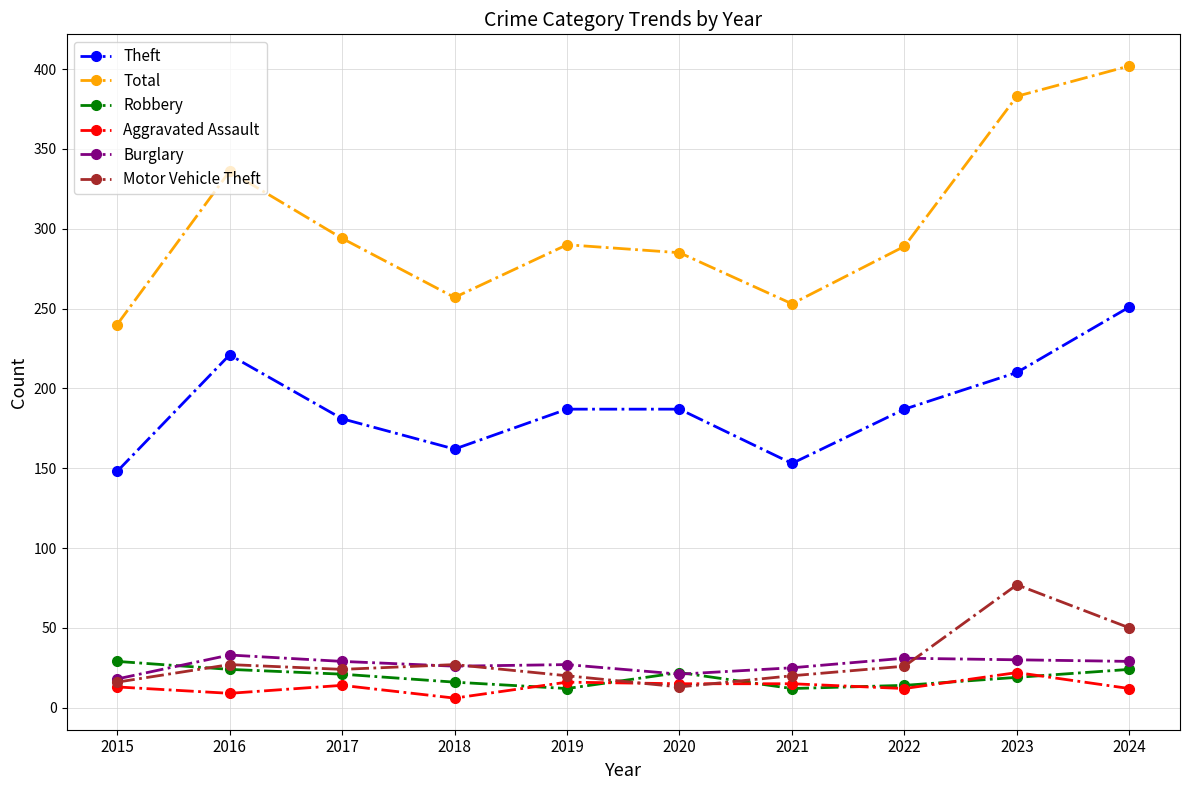

Does the chart have visible grid lines?

Yes